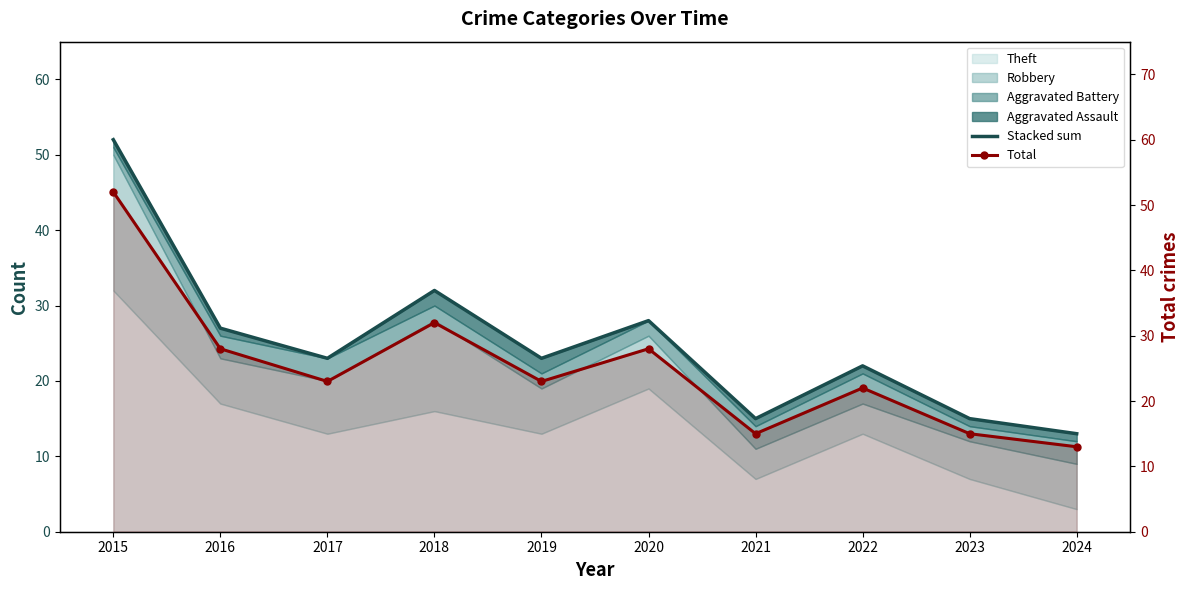

True or false: Total and Stacked sum intersect in this chart.

False